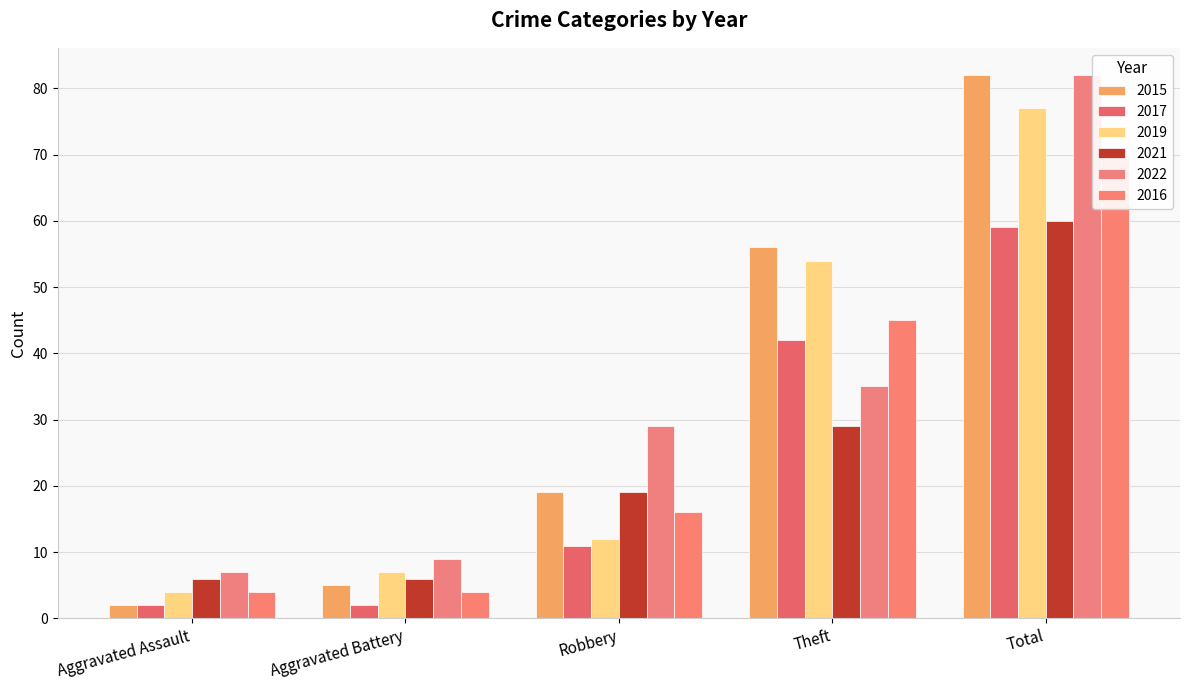

What value does the 2021 series have at Aggravated Assault, to the nearest 5?

5